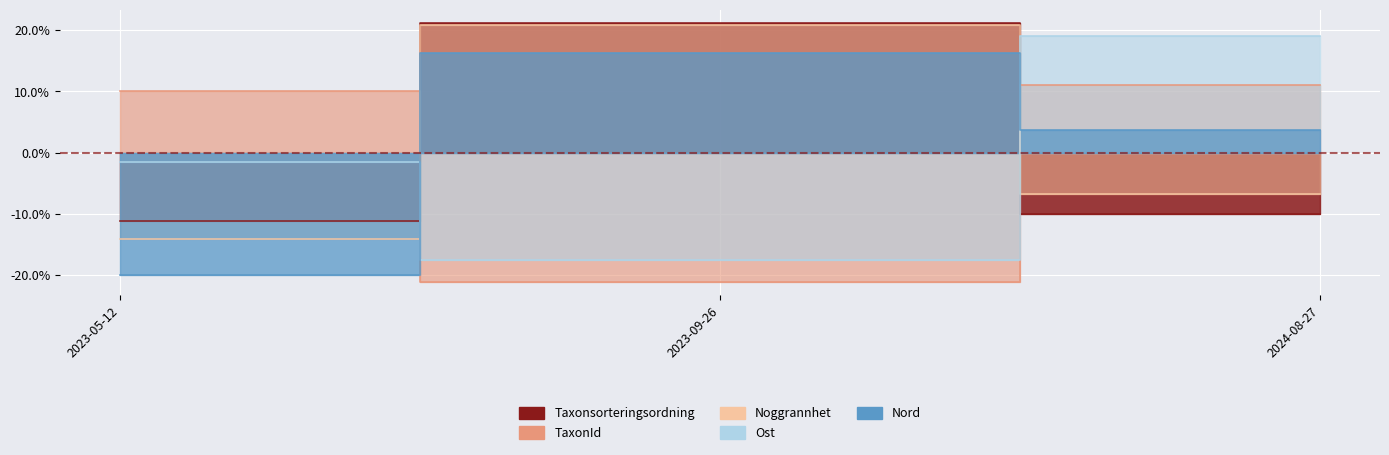

What is the minimum value for TaxonId?

-21.2